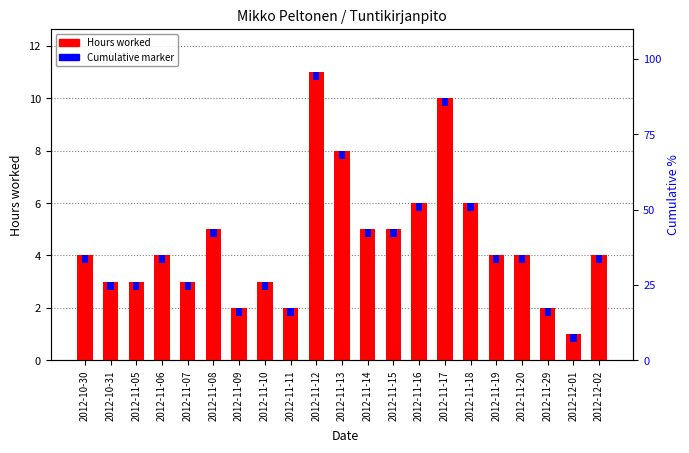

Which series changed the most between 2012-10-31 and 2012-11-15?

Hours worked